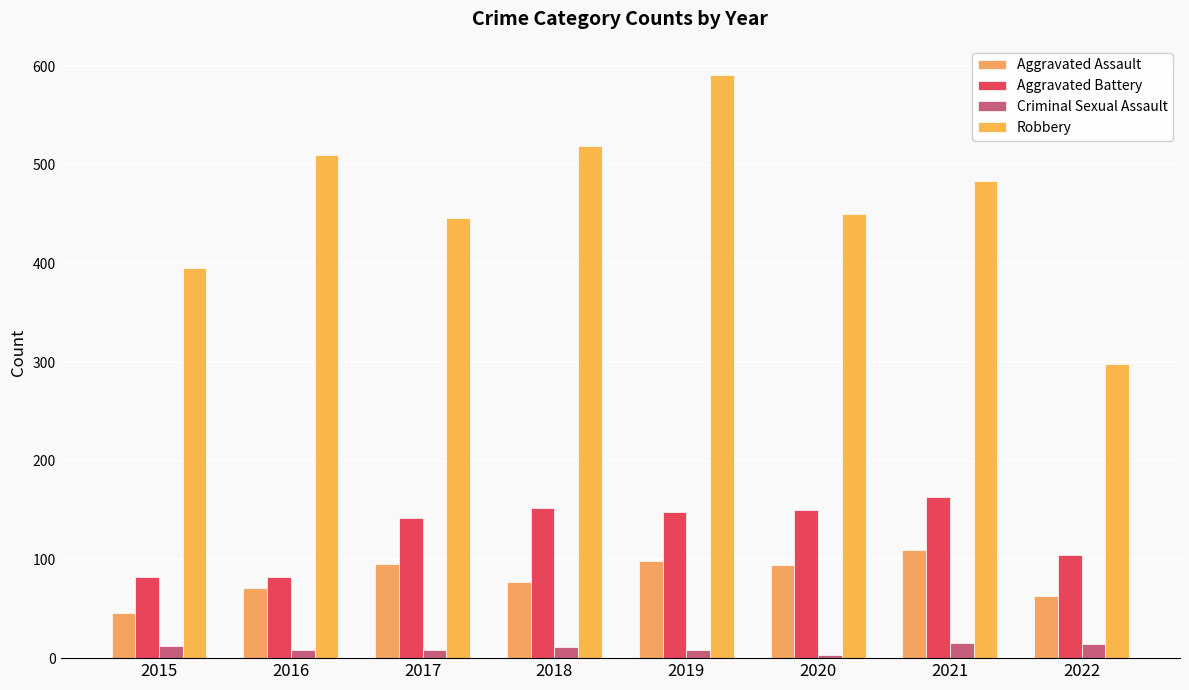

The Criminal Sexual Assault series shows 21 at 2022. True or false?

False